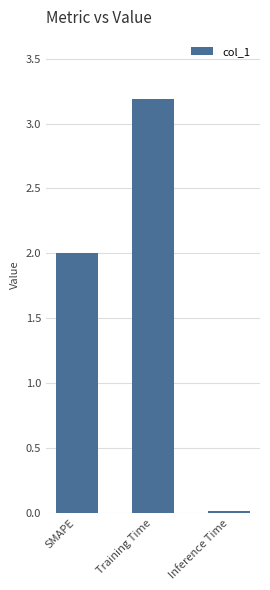

What is the value of the 1st bar from the left?

2.0